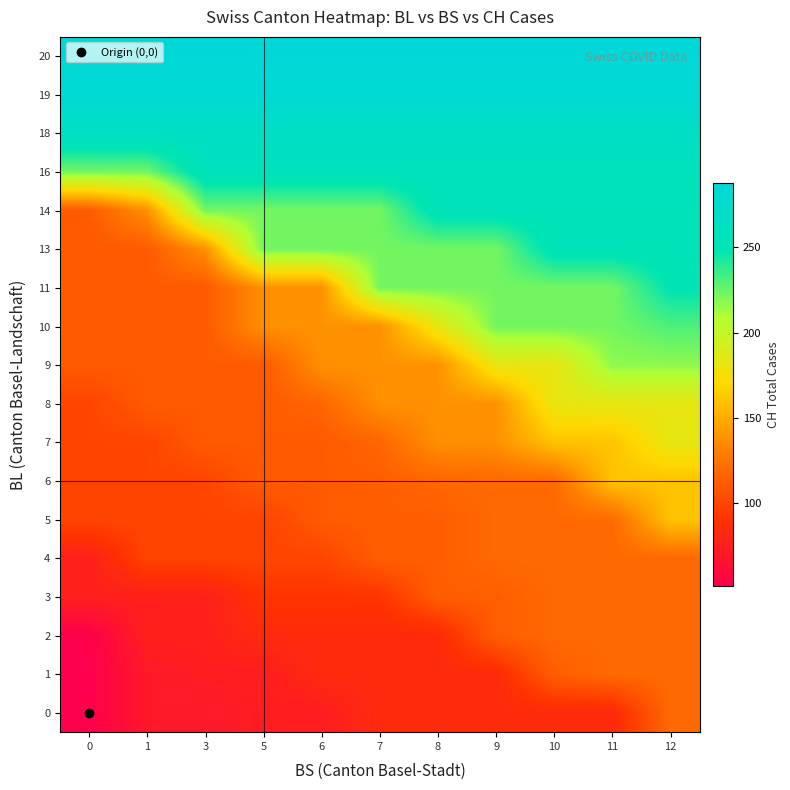

Reading left to right, transcribe all the data shown in this chart.

0: 0=51	1=70	3=70	5=74	6=74	7=84	8=84	9=84	10=84	11=84	12=119
1: 0=51	1=70	3=74	5=74	6=84	7=84	8=84	9=84	10=113	11=119	12=119
2: 0=51	1=76	3=76	5=84	6=84	7=84	8=84	9=113	10=119	11=119	12=119
3: 0=76	1=76	3=76	5=91	6=91	7=91	8=113	9=113	10=119	11=119	12=119
4: 0=76	1=100	3=100	5=100	6=100	7=113	8=113	9=119	10=119	11=119	12=119
5: 0=100	1=100	3=100	5=100	6=111	7=113	8=113	9=119	10=119	11=119	12=160
6: 0=100	1=100	3=100	5=111	6=111	7=113	8=117	9=119	10=119	11=160	12=160
7: 0=100	1=100	3=111	5=111	6=111	7=117	8=138	9=138	10=160	11=160	12=183
8: 0=100	1=111	3=111	5=111	6=117	7=138	8=138	9=138	10=182	11=183	12=183
9: 0=111	1=111	3=111	5=111	6=138	7=138	8=138	9=182	10=182	11=217	12=217
10: 0=111	1=111	3=111	5=138	6=138	7=138	8=182	9=223	10=223	11=223	12=231
11: 0=111	1=111	3=111	5=138	6=138	7=223	8=223	9=223	10=223	11=223	12=250
13: 0=111	1=111	3=138	5=223	6=223	7=223	8=223	9=223	10=255	11=255	12=255
14: 0=111	1=138	3=223	5=223	6=223	7=223	8=256	9=256	10=256	11=256	12=256
16: 0=223	1=223	3=259	5=259	6=259	7=259	8=259	9=259	10=259	11=259	12=259
18: 0=267	1=267	3=267	5=267	6=267	7=267	8=267	9=267	10=267	11=267	12=267
19: 0=282	1=282	3=282	5=282	6=282	7=282	8=282	9=282	10=282	11=282	12=282
20: 0=288	1=288	3=288	5=288	6=288	7=288	8=288	9=288	10=288	11=288	12=288